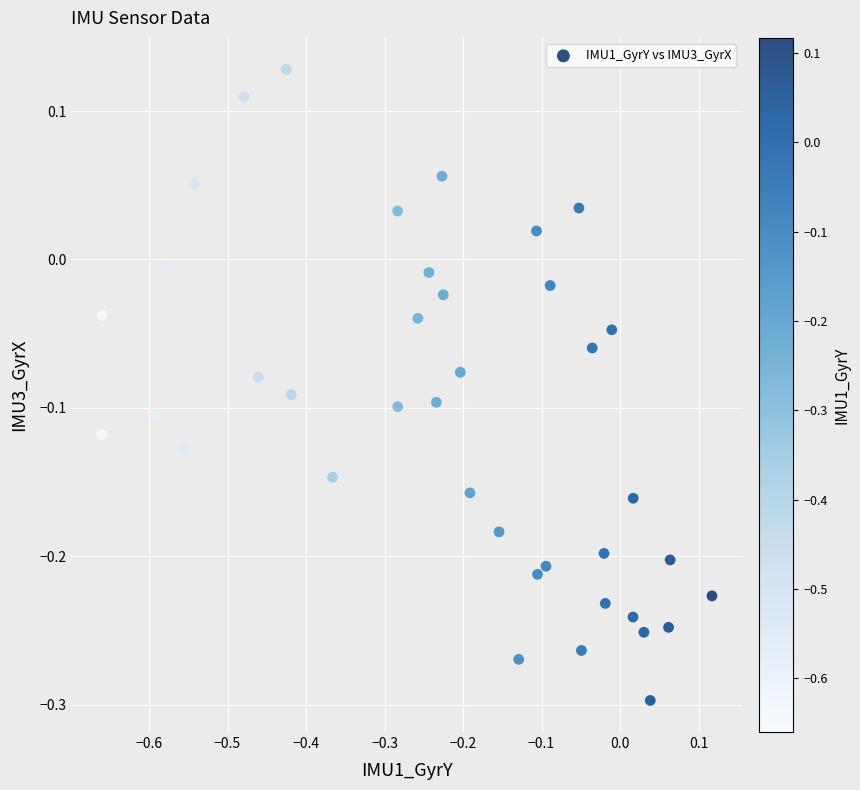

What is the range of X values (max minus min)?

0.8